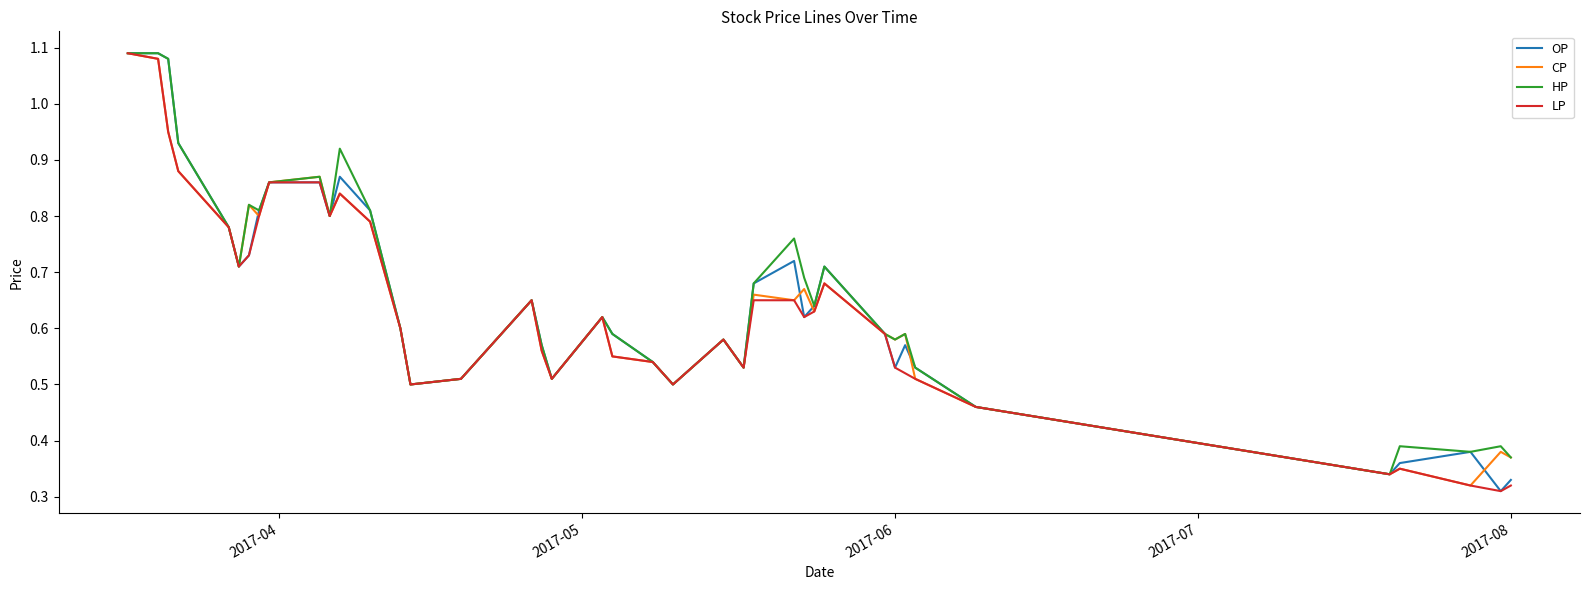

How many distinct data groups are displayed?

4